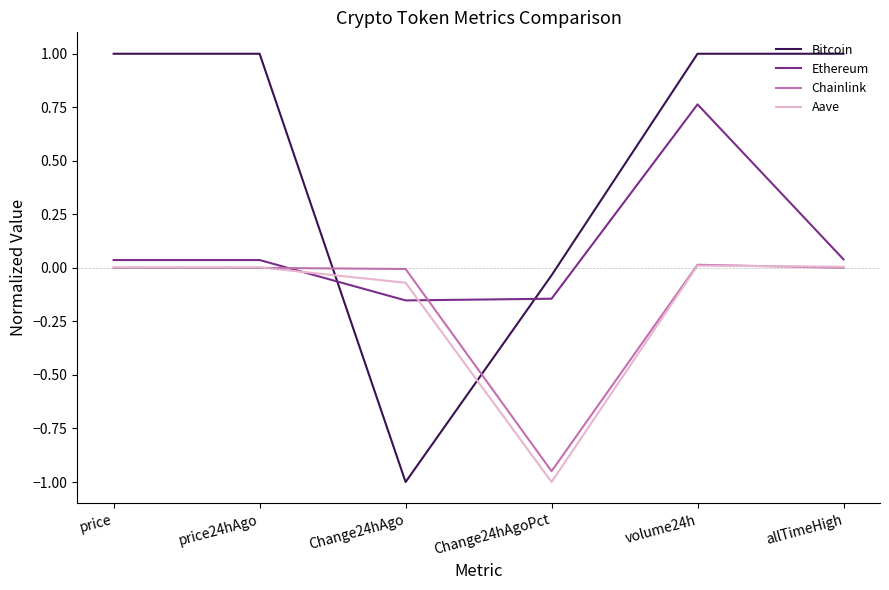

Between which two adjacent categories do Chainlink and Bitcoin first intersect?

price24hAgo and Change24hAgo